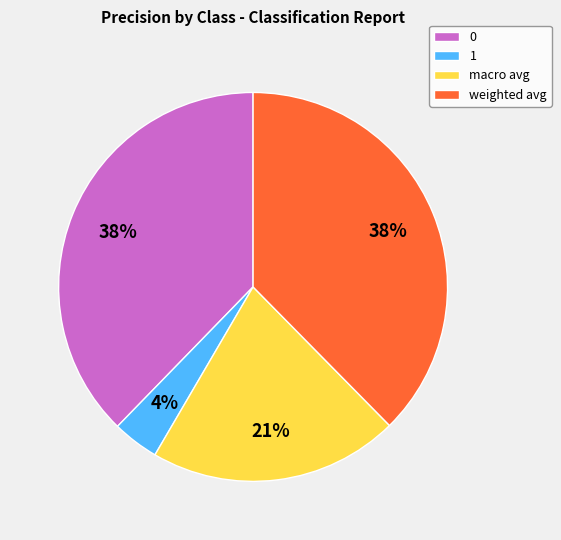

How many slices are in this pie chart?

4